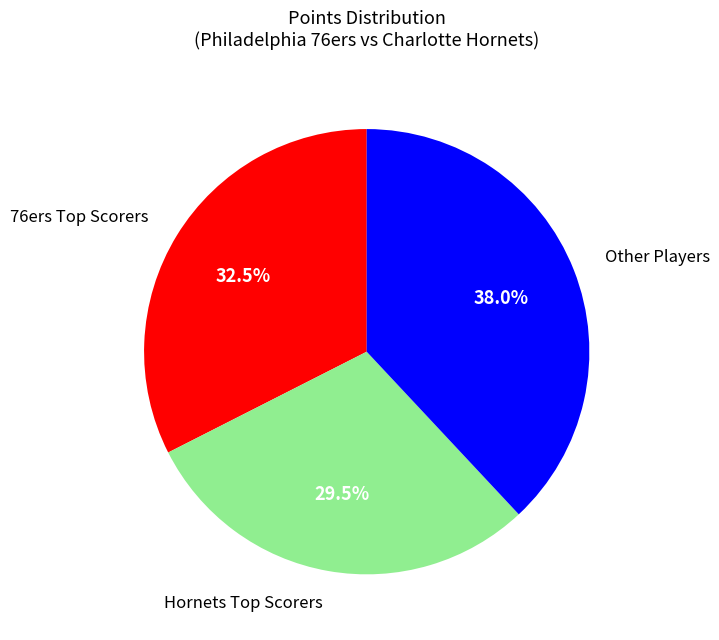

Does any single category account for the majority?

No